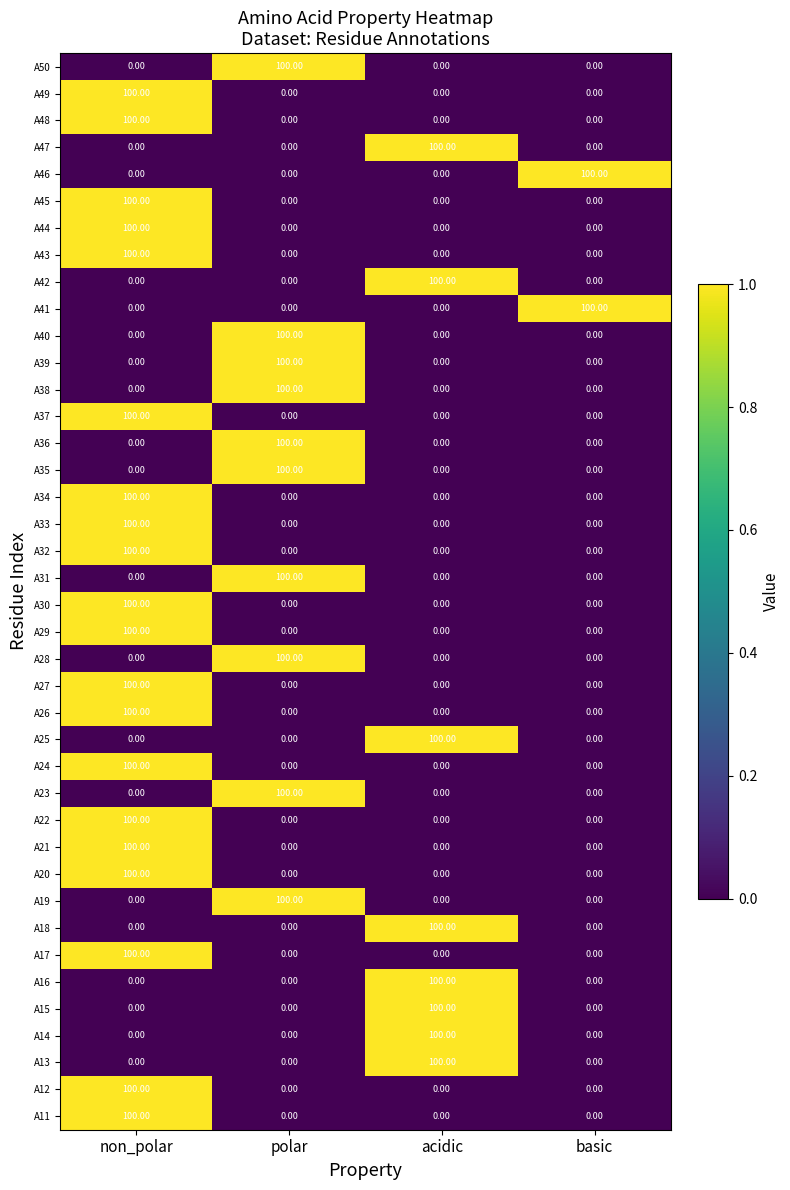

What is the sum of all A34 values?

100